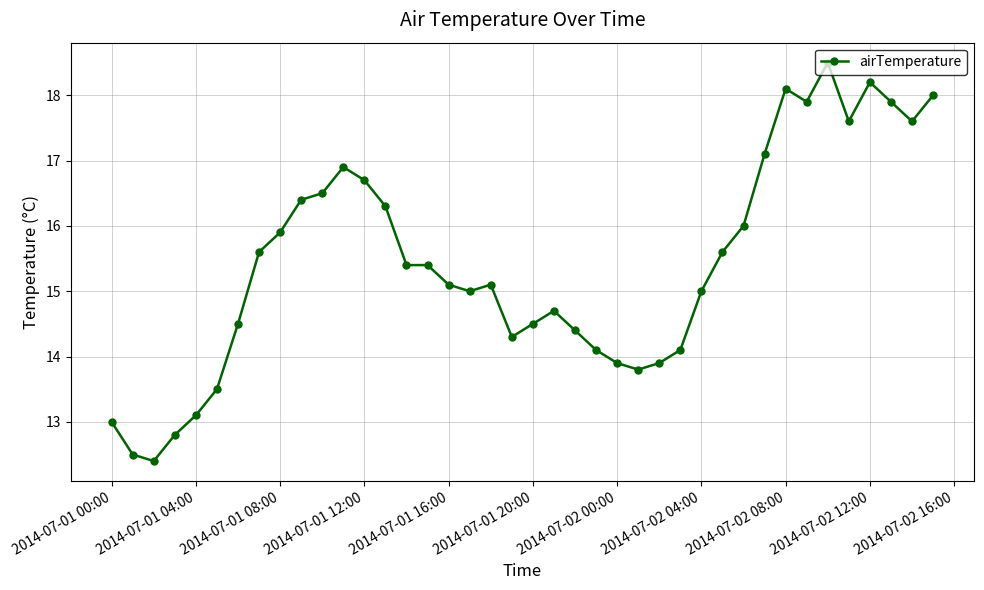

What is the value of the 37th point from the left?

18.2